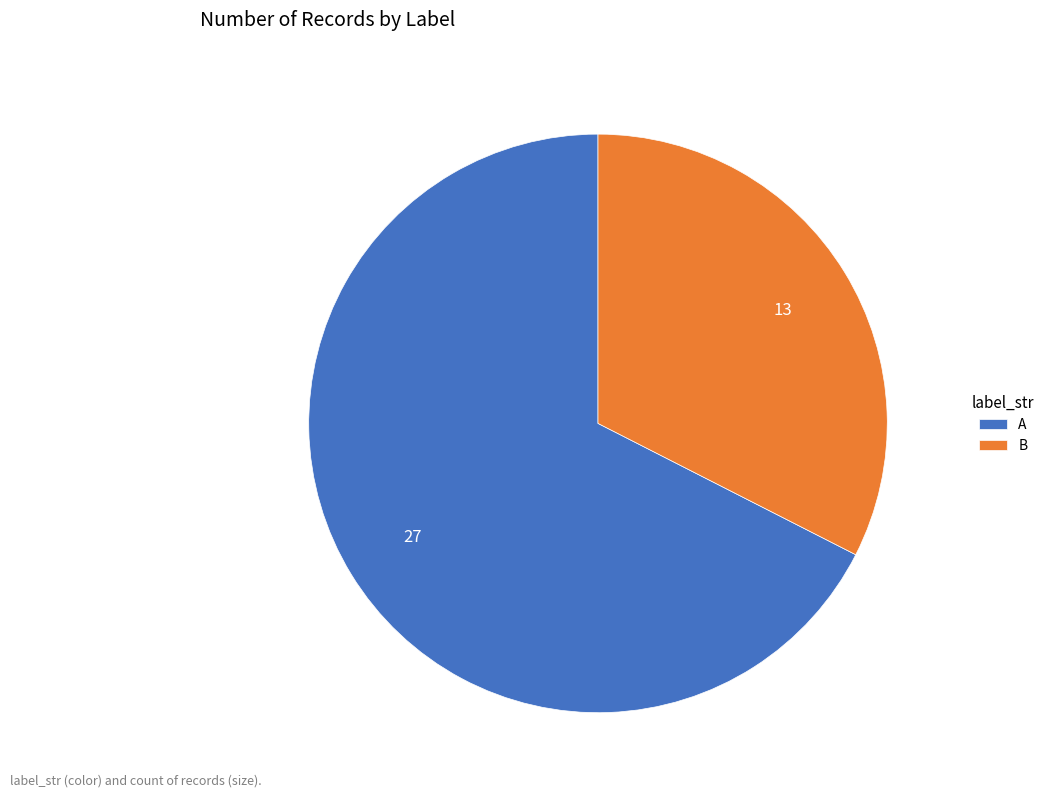

The A slice represents 56% of the pie. True or false?

False